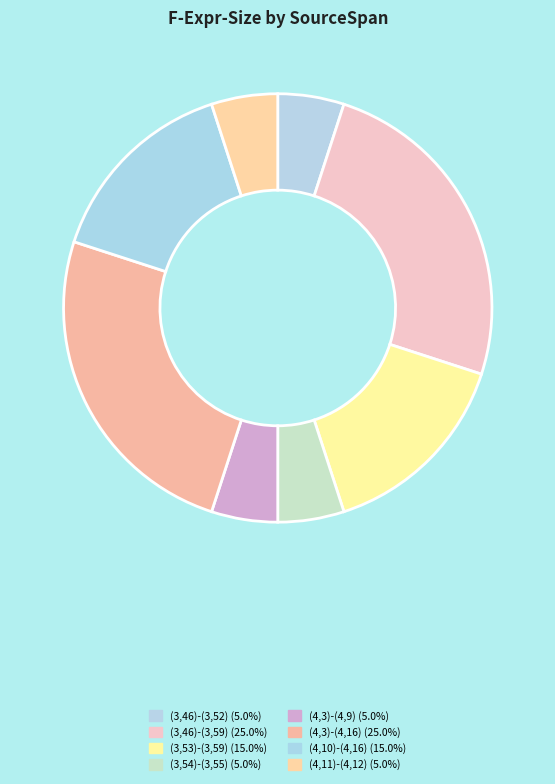

To the nearest percent, what is the average slice percentage?

12%